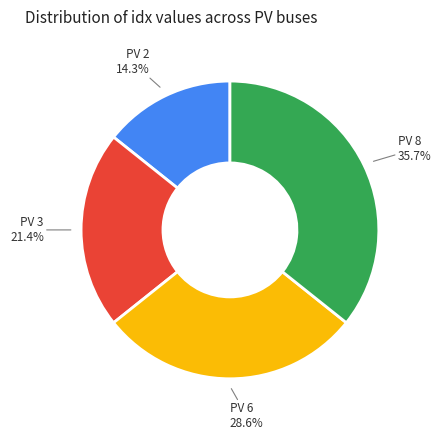

Is there a majority slice in this chart?

No